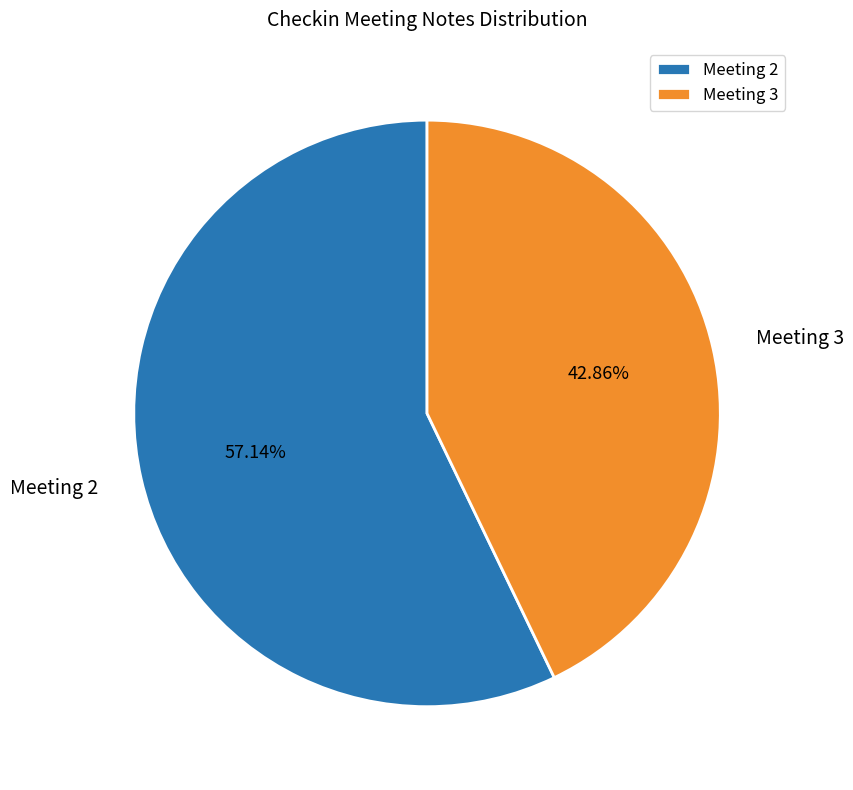

Count the number of slices in the pie.

2